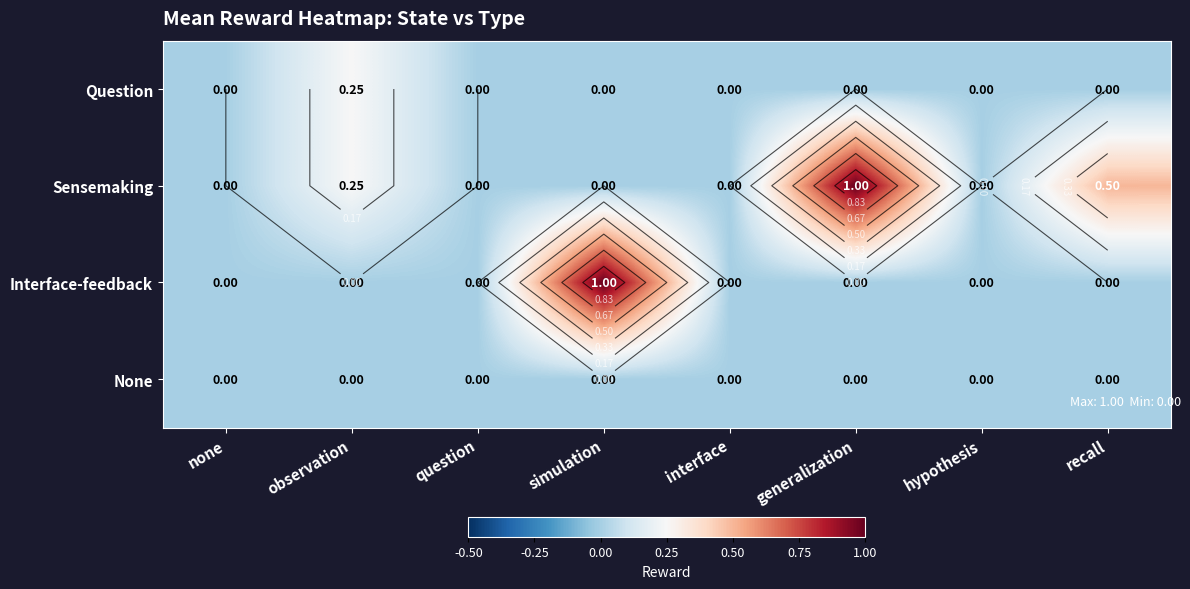

Is it true that Question equals 0.1 at interface?

False